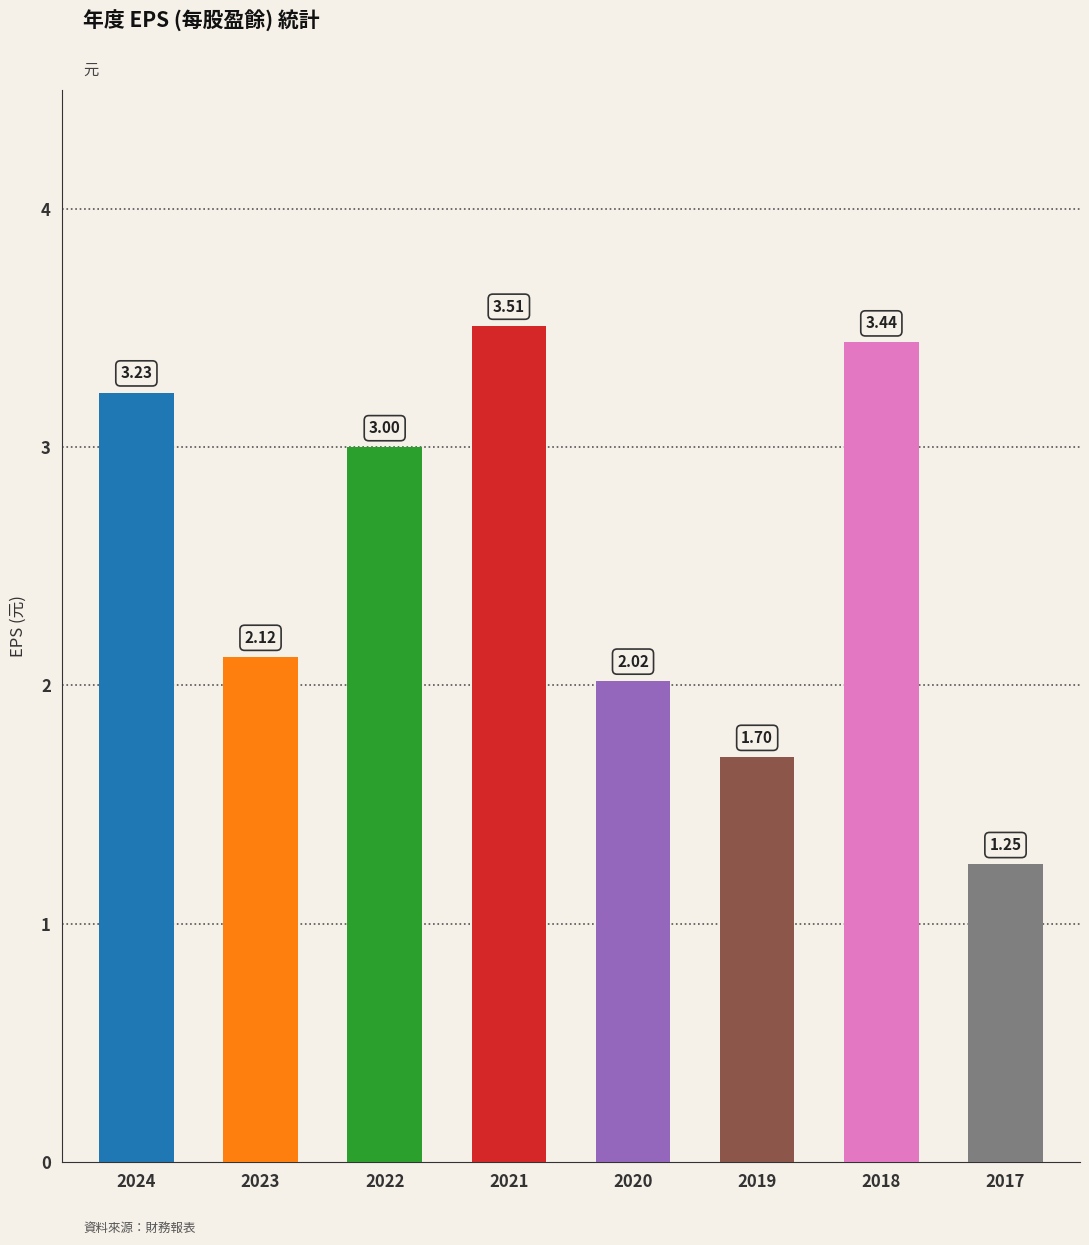

The chart shows a value of 1.1 at 2020. True or false?

False